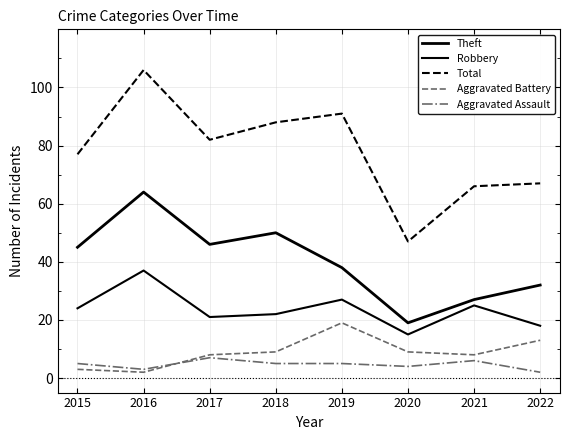

Does the chart have visible grid lines?

Yes